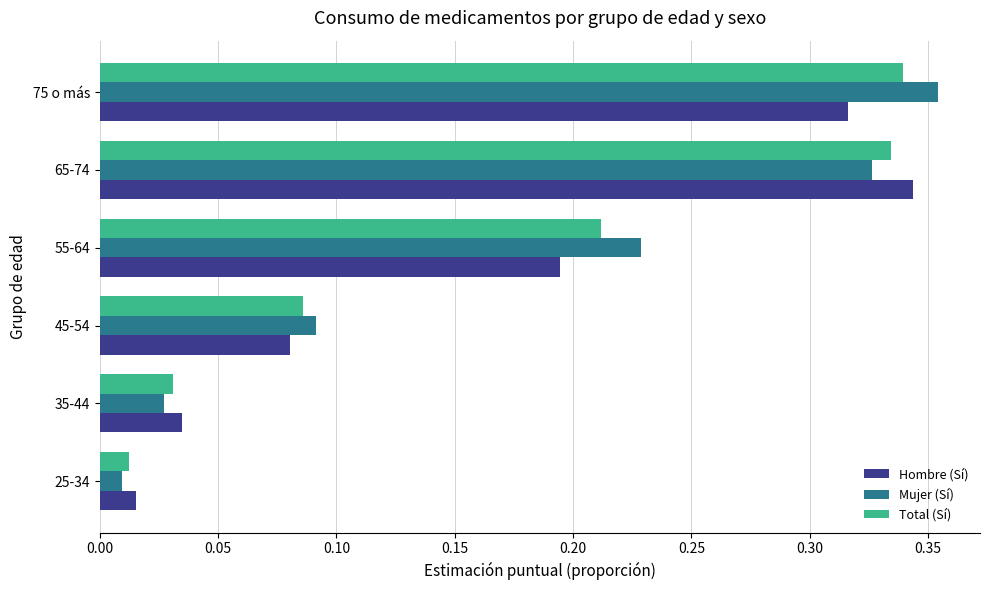

Which category has the lowest value across all series?

25-34